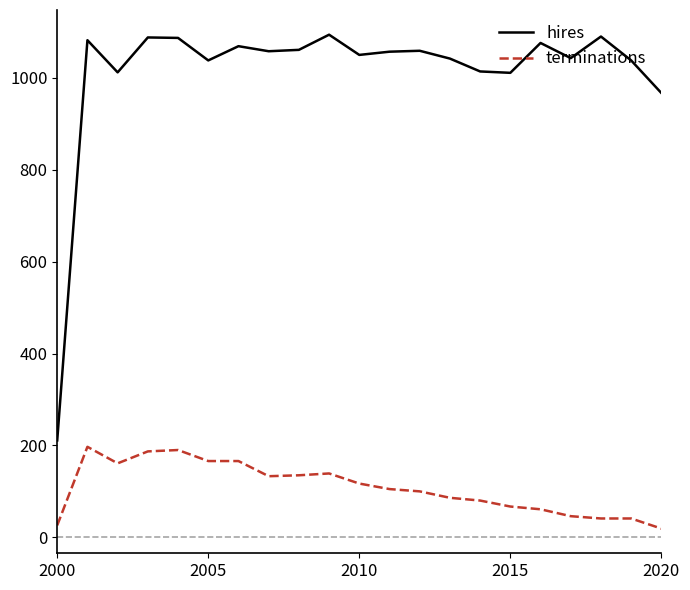

How many interior local peaks does the hires series have?

7